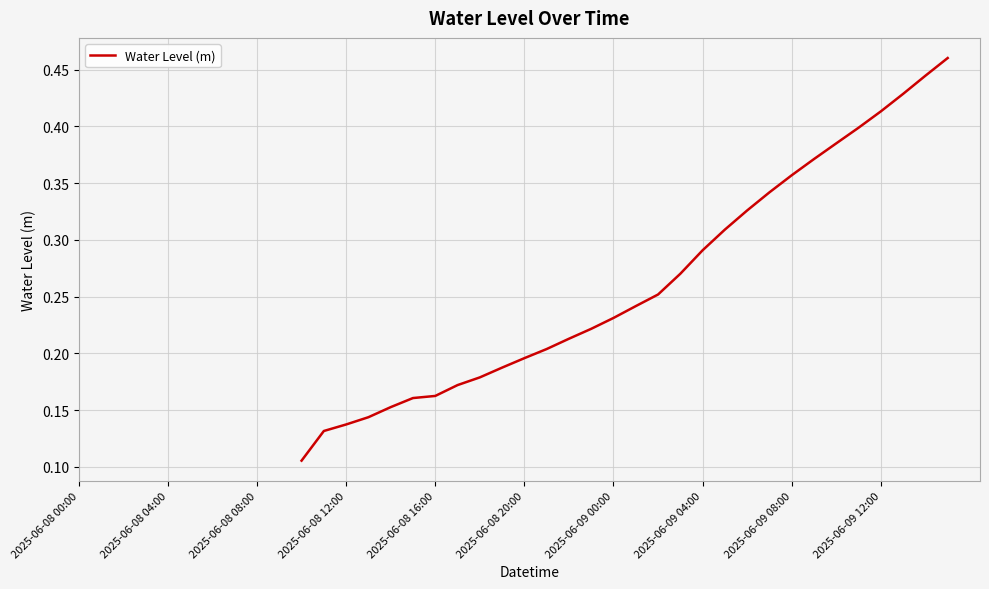

True or false: the data shows 0.3 at 2025-06-09 00:00.

False